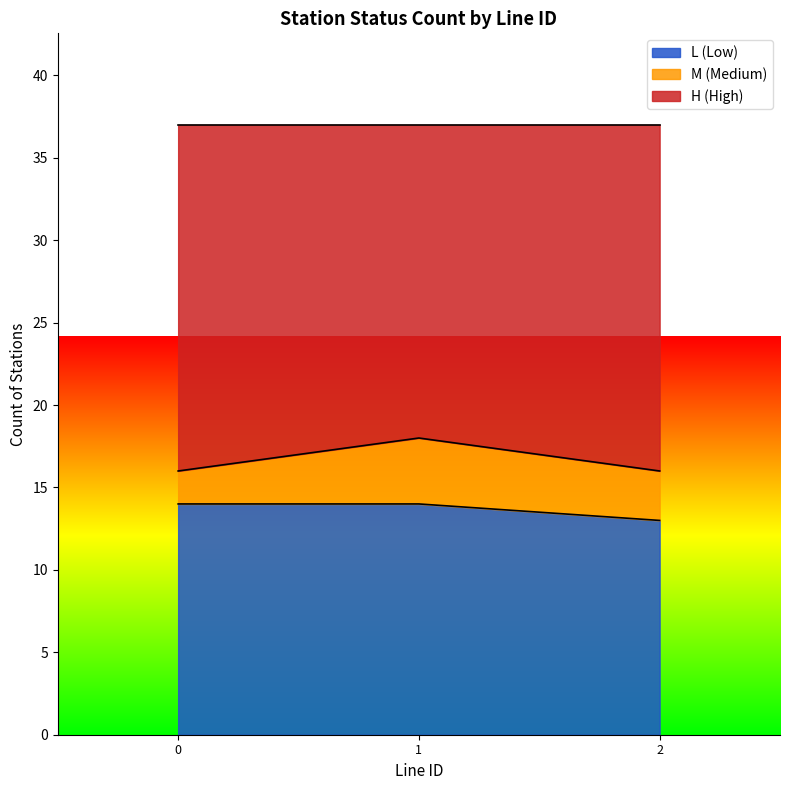

True or false: L (Low) has a value of 13 at 2.

True